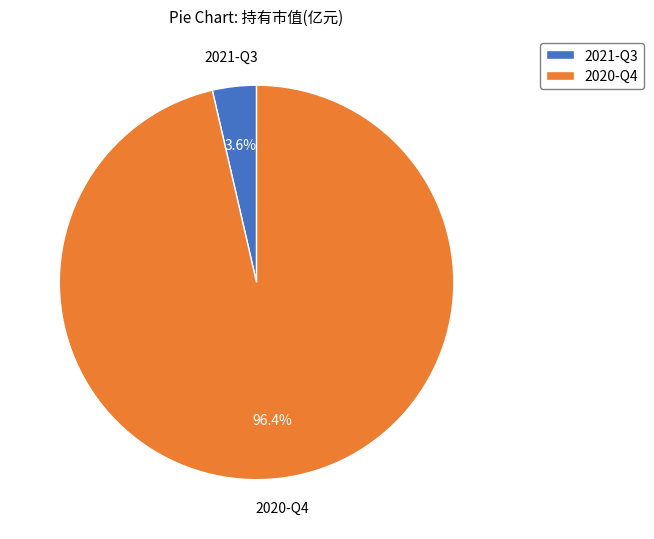

To the nearest percent, what portion does 2020-Q4 represent?

96%